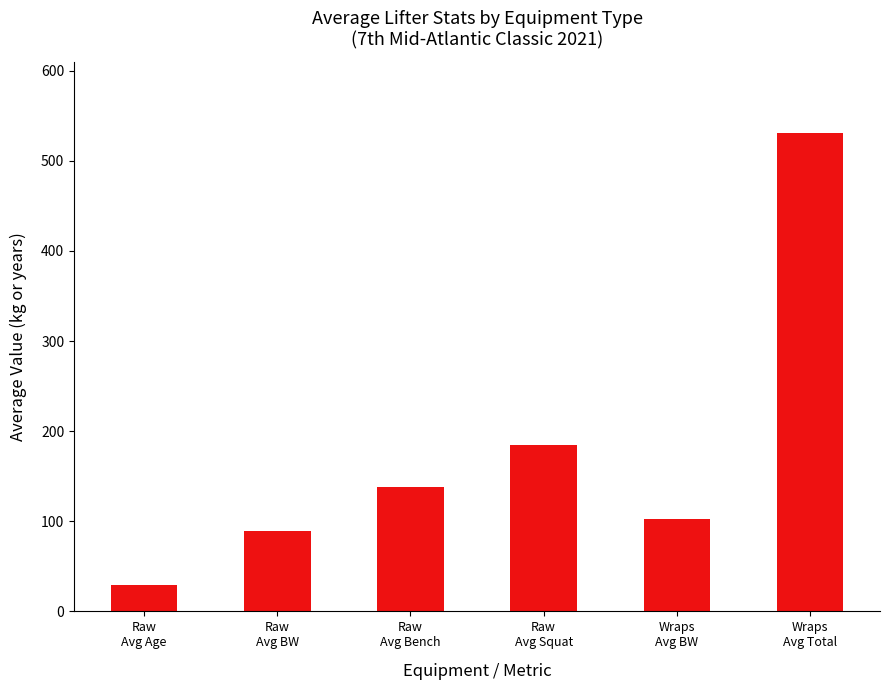

What is the label of the 3rd bar from the left?

Raw
Avg Bench